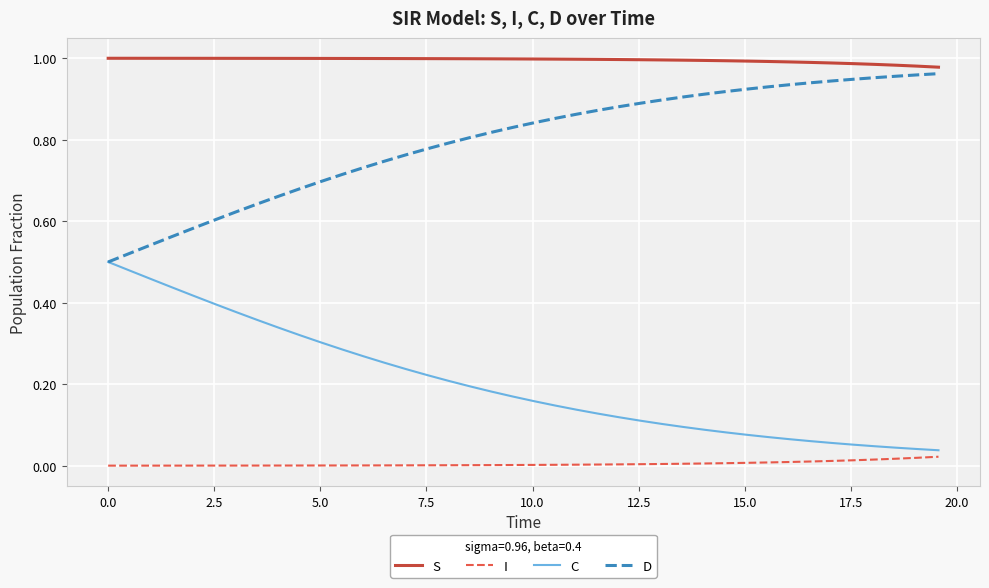

Which series has the largest total across all categories?

S